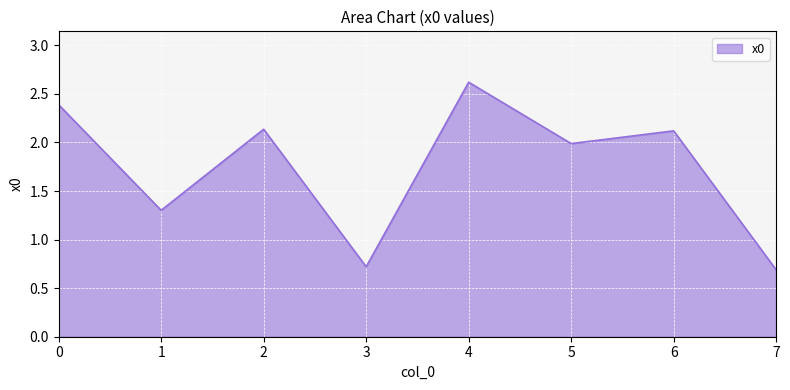

Which label corresponds to the smallest value in the chart?

7